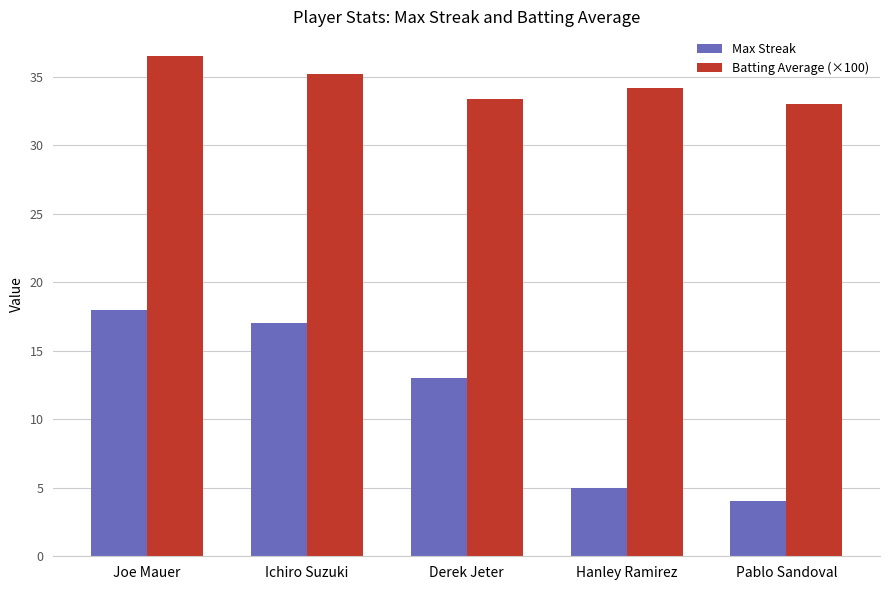

Rank the series by their average value, from highest to lowest.

Batting Average (×100), Max Streak